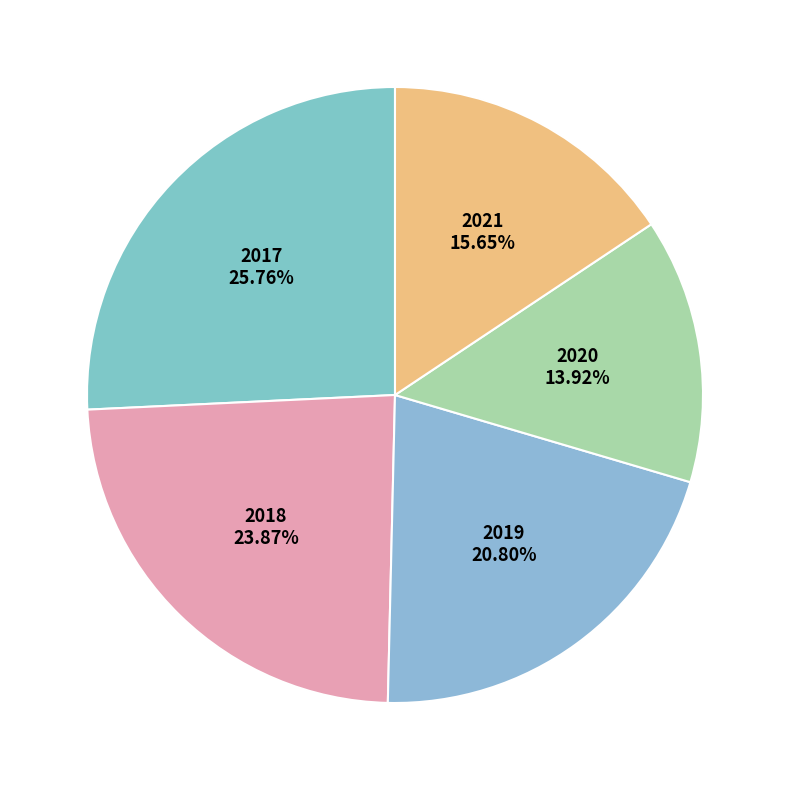

Is there any slice that represents more than half of the pie?

No